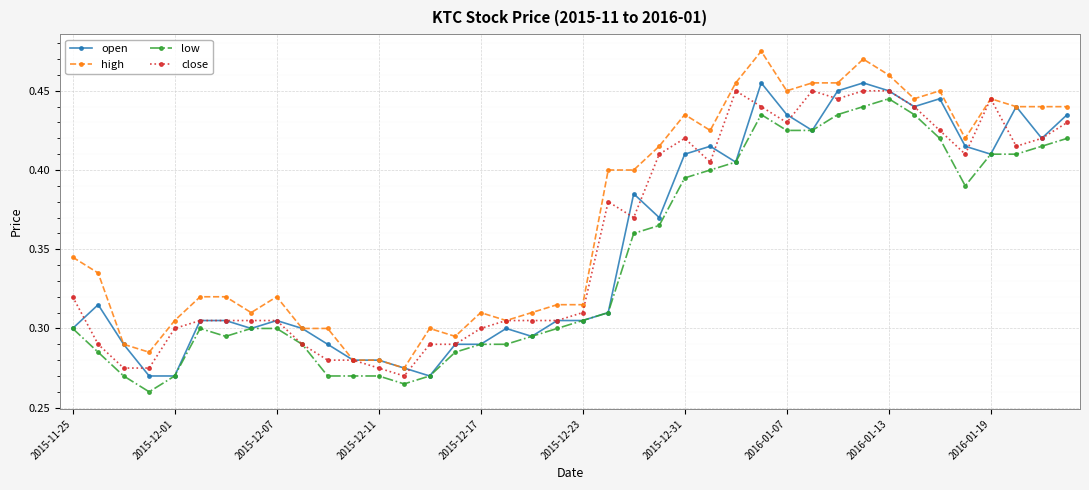

True or false: high has more than 0 points higher than both neighbors.

True